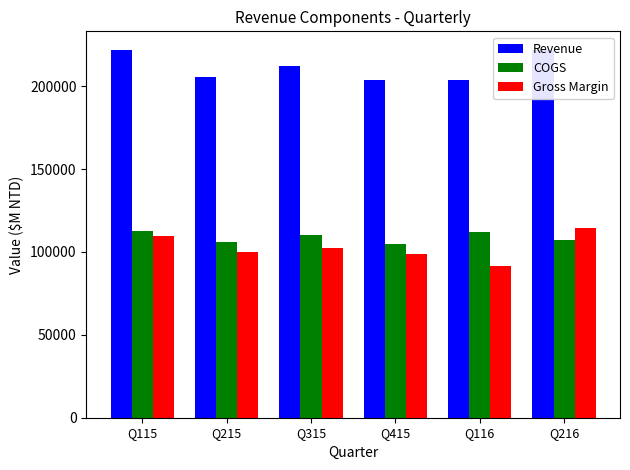

What is the greatest value displayed?

222034